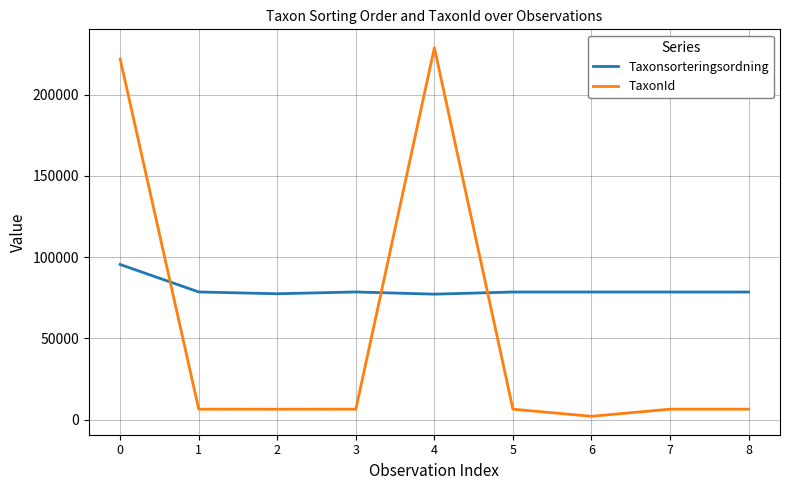

What is the lowest value of the TaxonId series?

2081